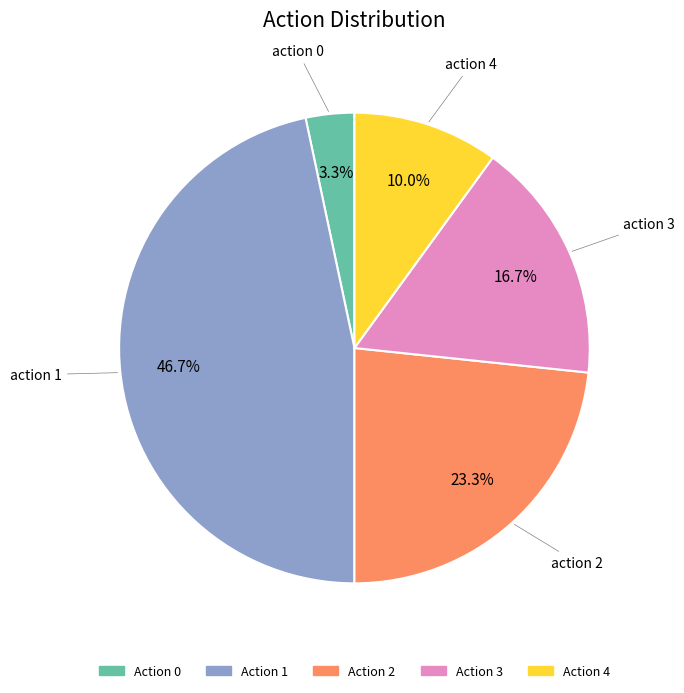

How many slices are in this pie chart?

5